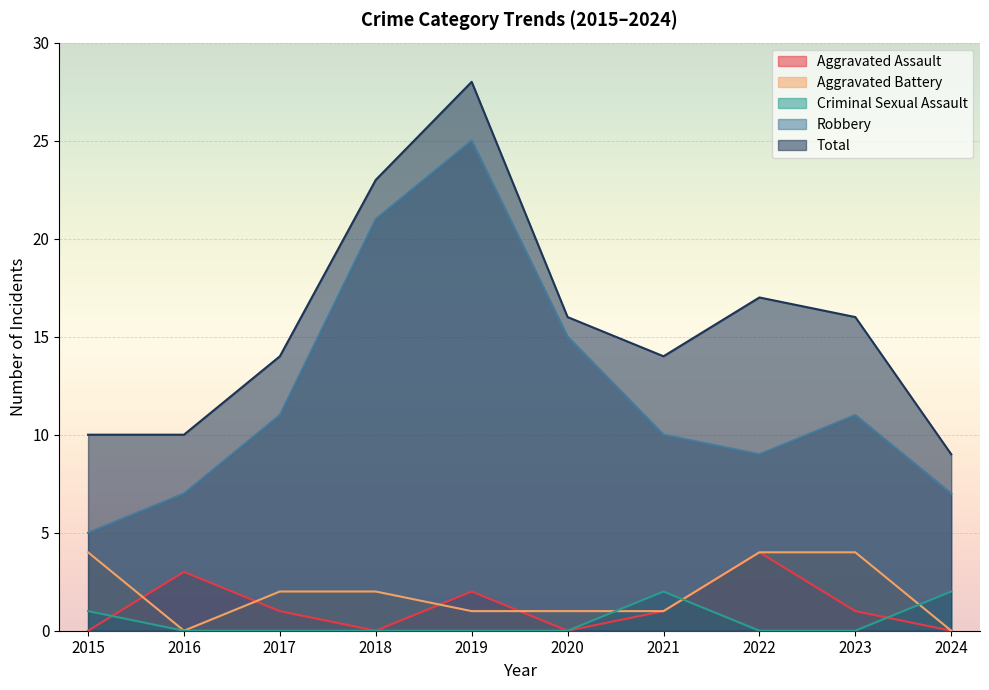

How many values in Aggravated Battery are above zero?

8